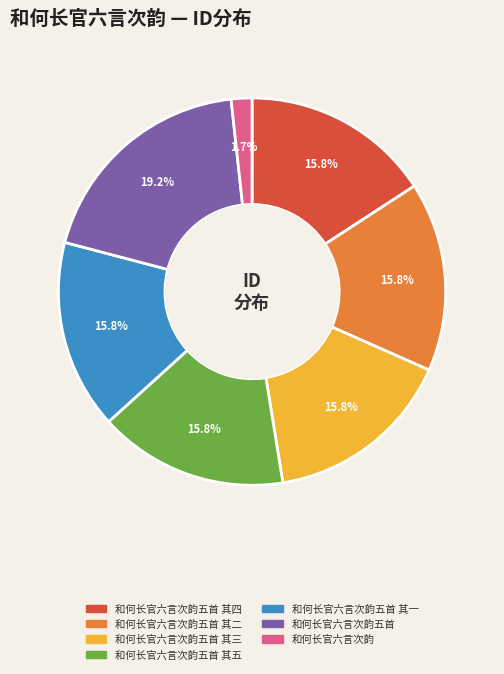

To the nearest percent, what percentage of the pie is 和何长官六言次韵五首 其三?

16%